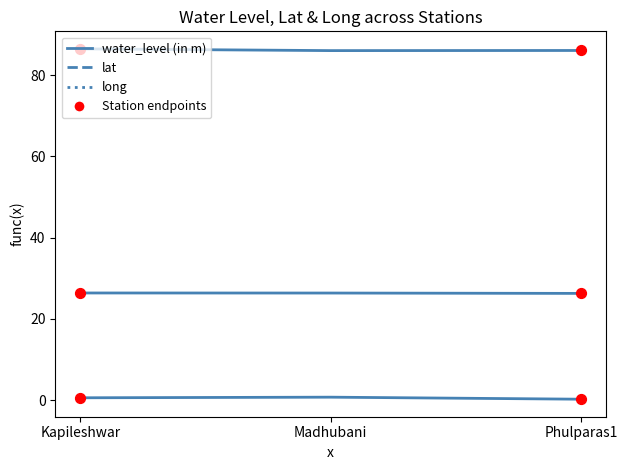

Which series has the largest total across all categories?

long